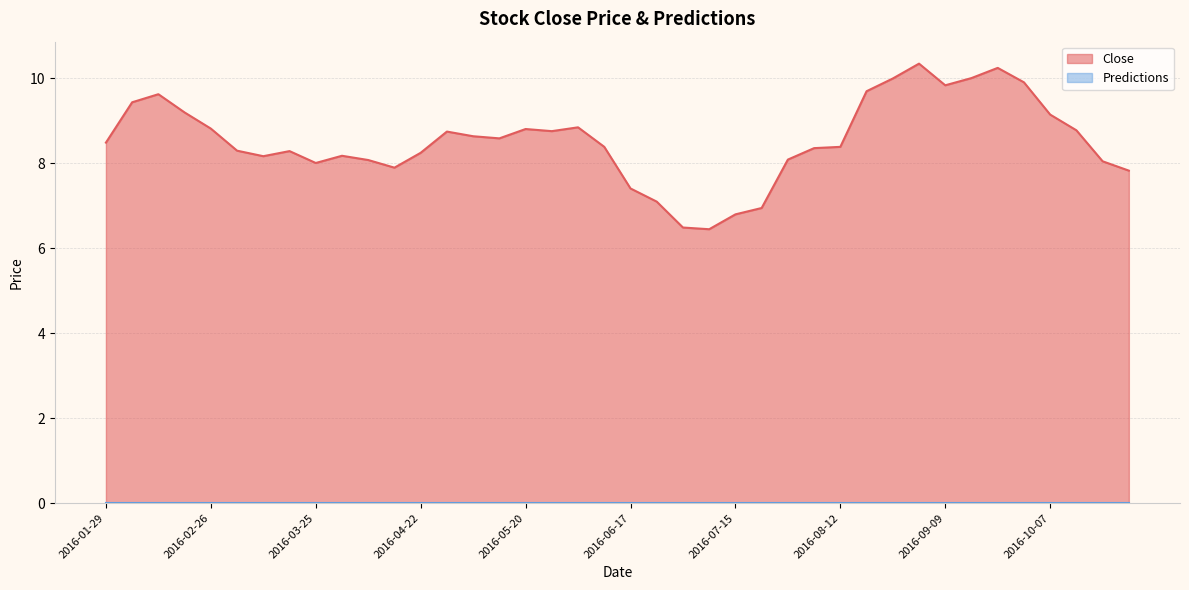

Does the chart display data point markers on the line(s)?

No